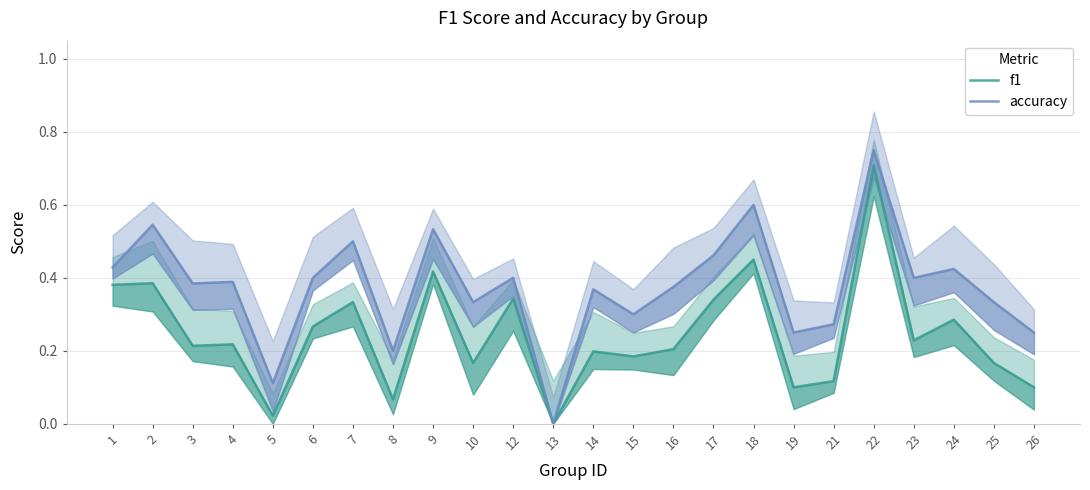

The f1 series shows 0.0 at 8. True or false?

False